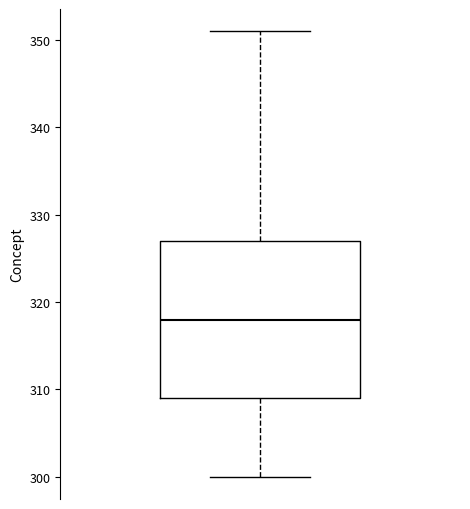

Transcribe this box plot: give where the median line is, the range the box spans, and where the two whiskers end, as read against the y-axis. The values are not printed on the chart, so give them approximately, as read against the axis.

median 318, box 309 to 327, whiskers 300 to 351